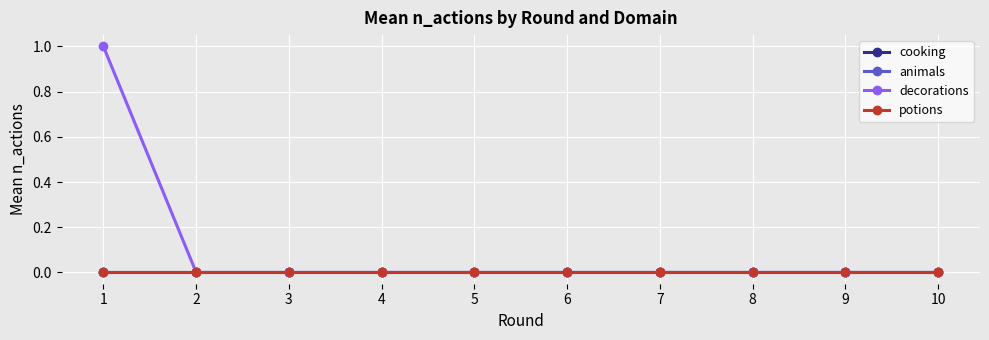

True or false: cooking and animals intersect in this chart.

False